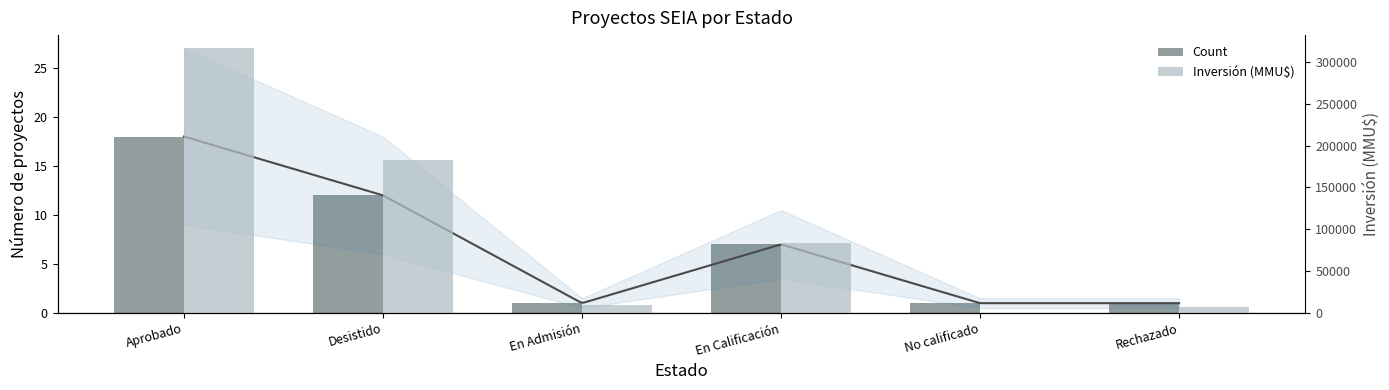

The value of Inversión (MMU$) at En Calificación is 83665. True or false?

True